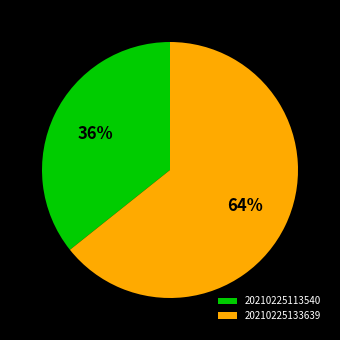

Is the sum of 20210225113540 and 20210225133639 greater than half?

Yes